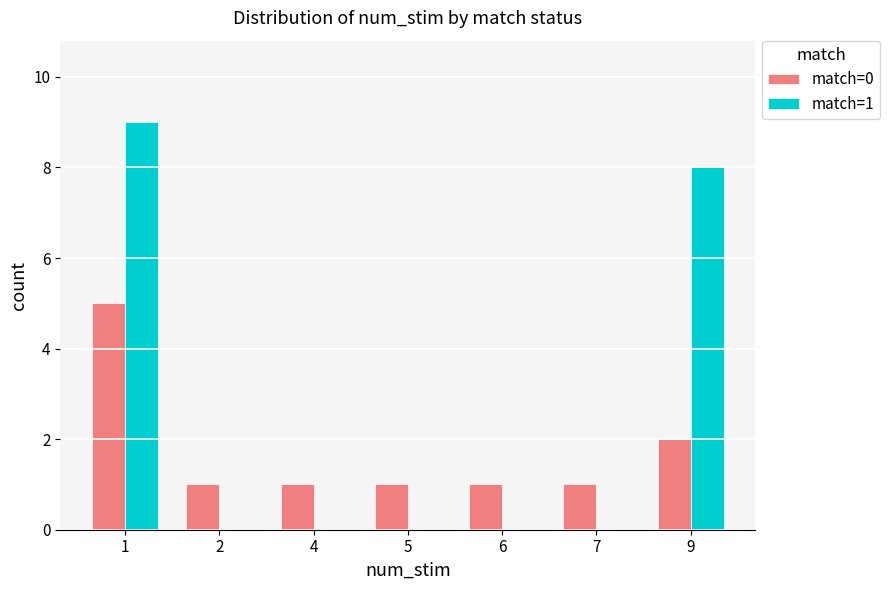

Count the match=0 values in the range 1 to 2.

6